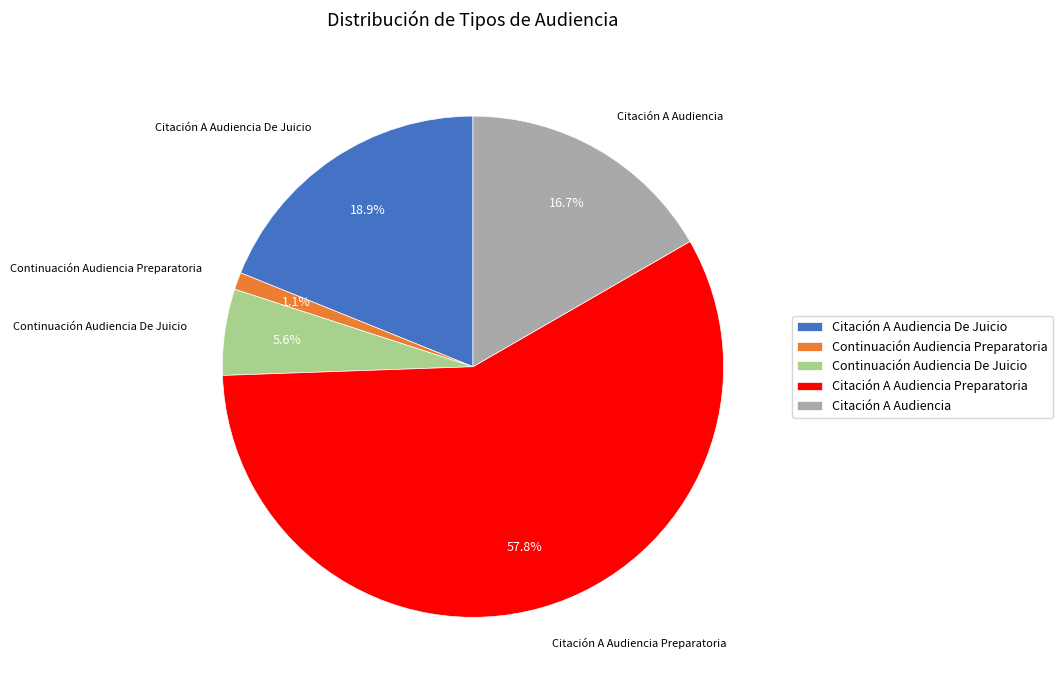

What is the total percentage of Citación A Audiencia and Continuación Audiencia Preparatoria?

17.8%